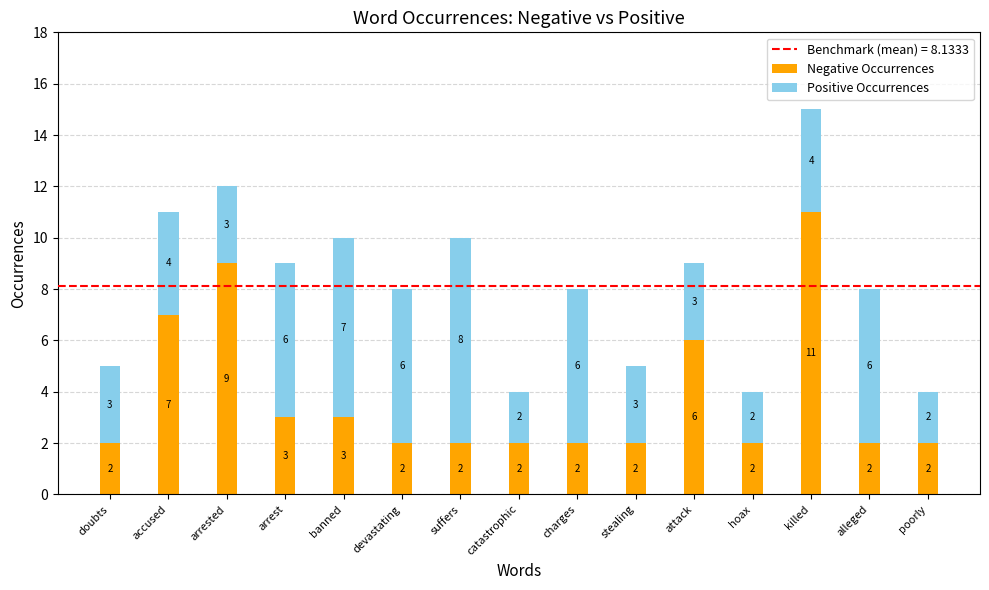

At which category is the sum across all series the highest?

killed